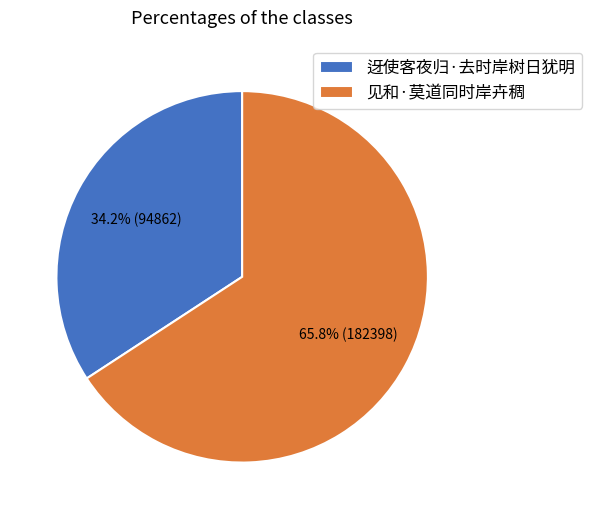

Is there any slice that represents more than half of the pie?

Yes